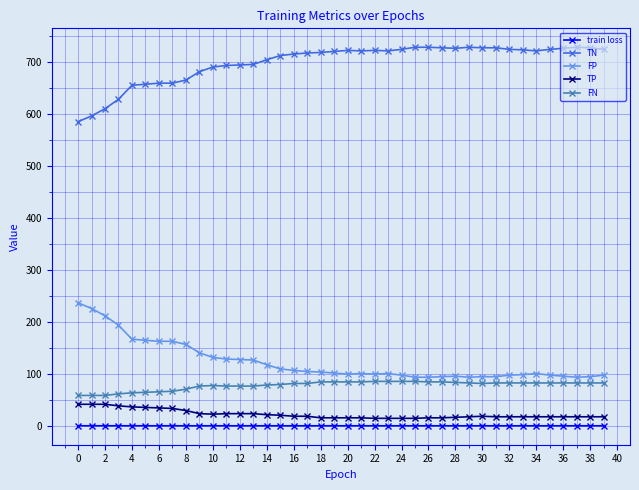

What is the difference between the maximum and second lowest values in the TP series?

27.0